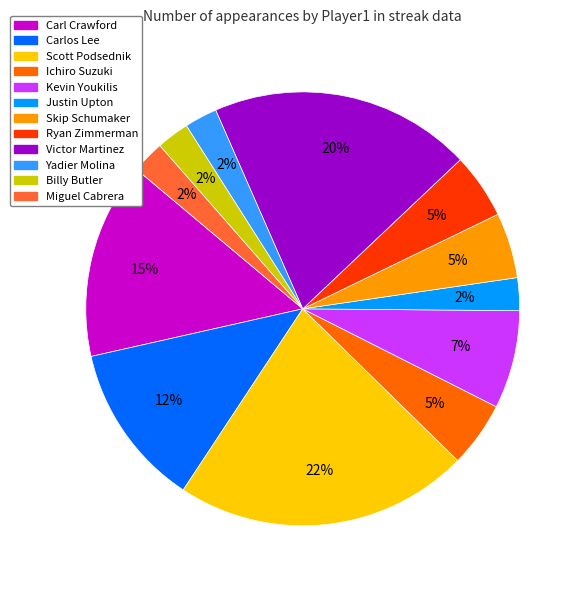

What is the largest slice in the pie chart?

Scott Podsednik